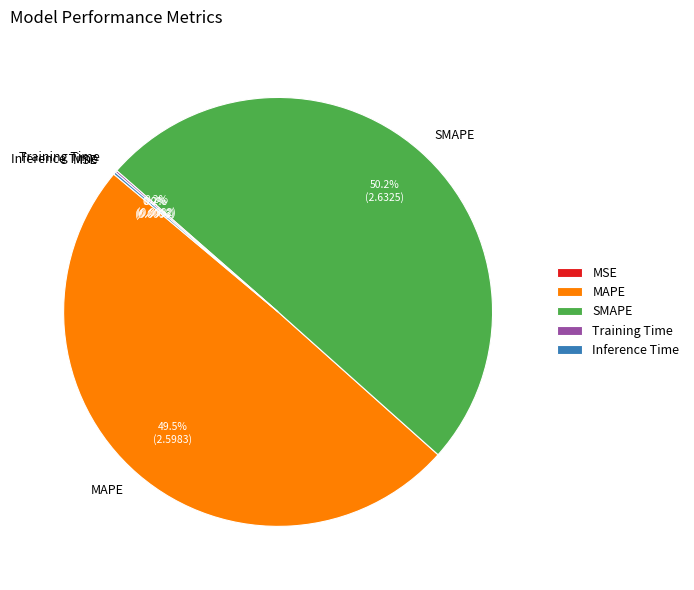

To the nearest percent, what is the combined percentage of MAPE and SMAPE?

100%